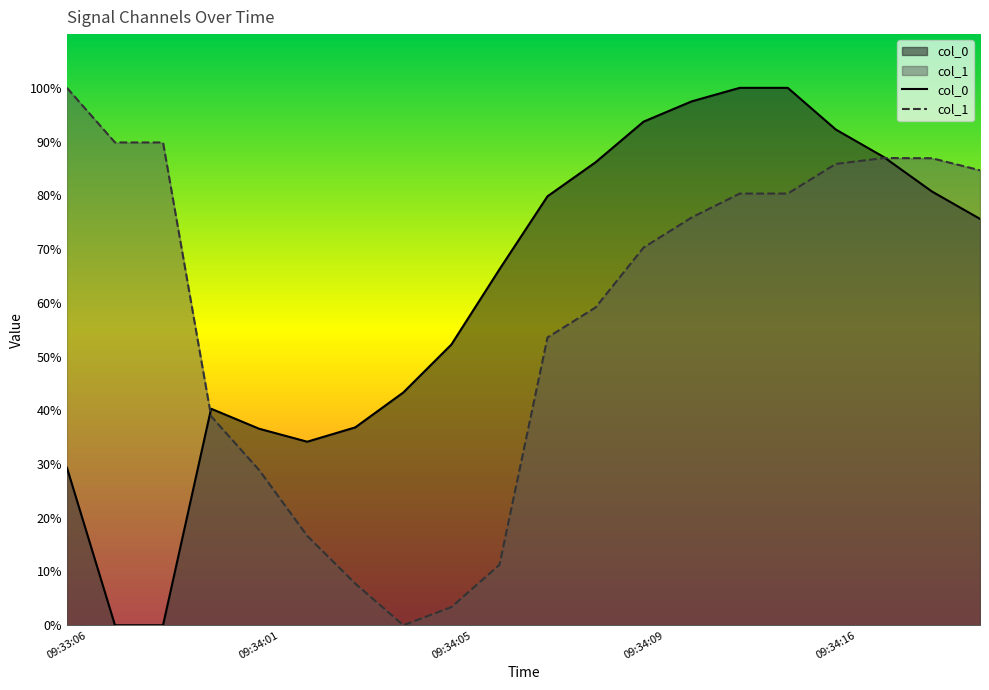

What are all the series names shown in the legend?

col_0, col_1